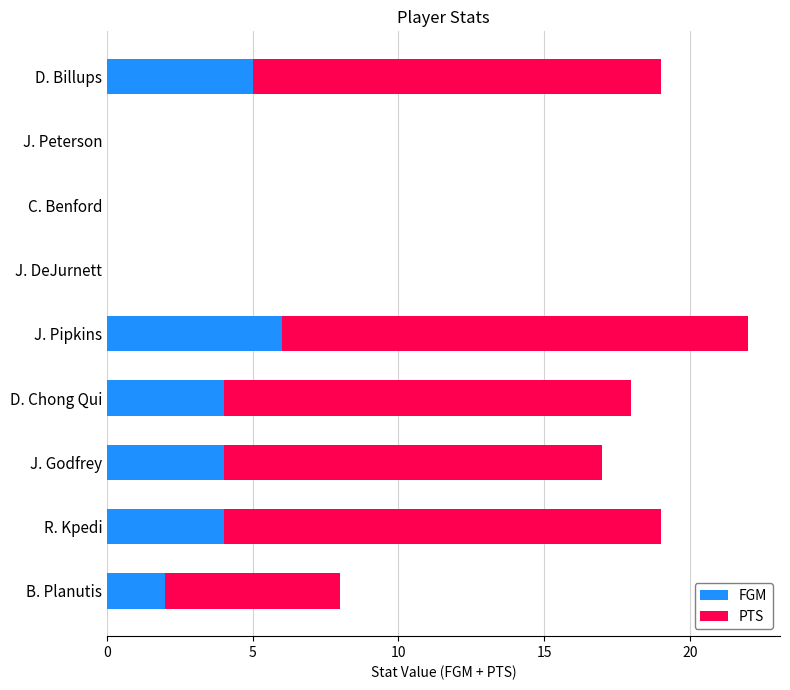

Read the FGM value at J. Godfrey.

4